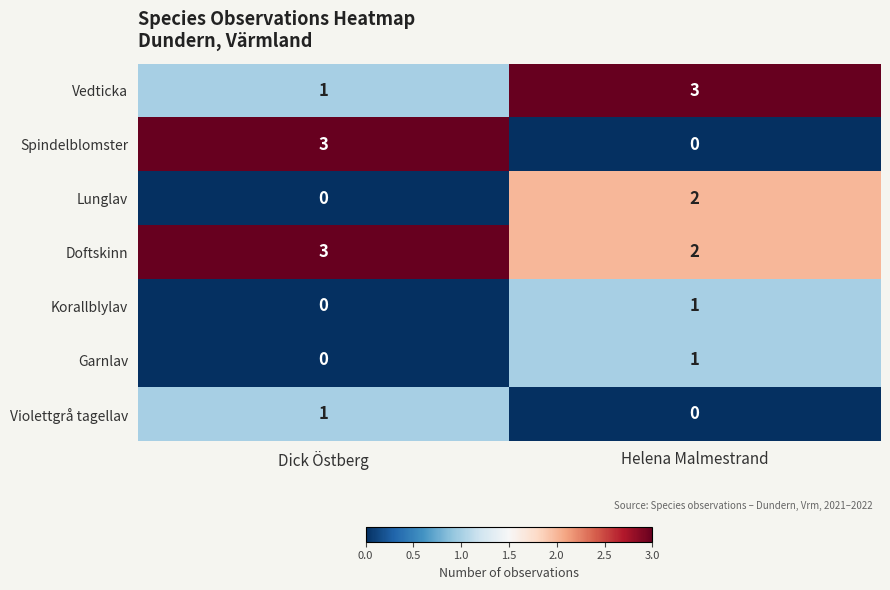

What is the sum of all Spindelblomster values?

3